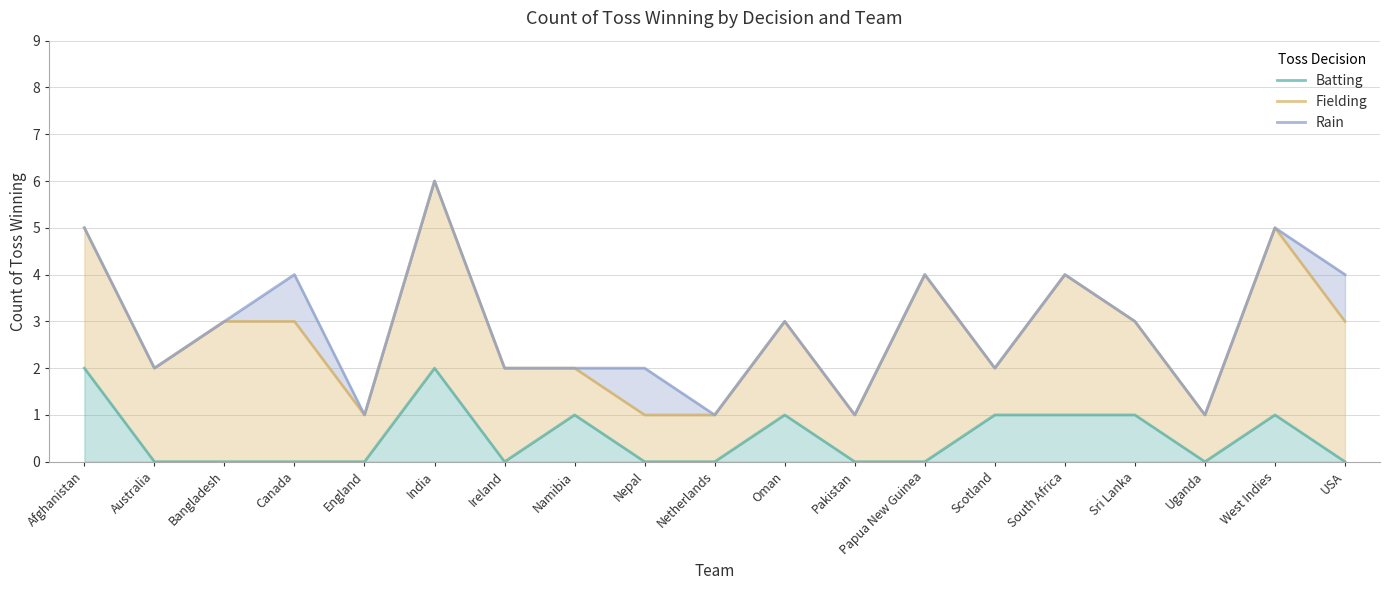

What is the value of the Batting point at the 14th from the left?

1